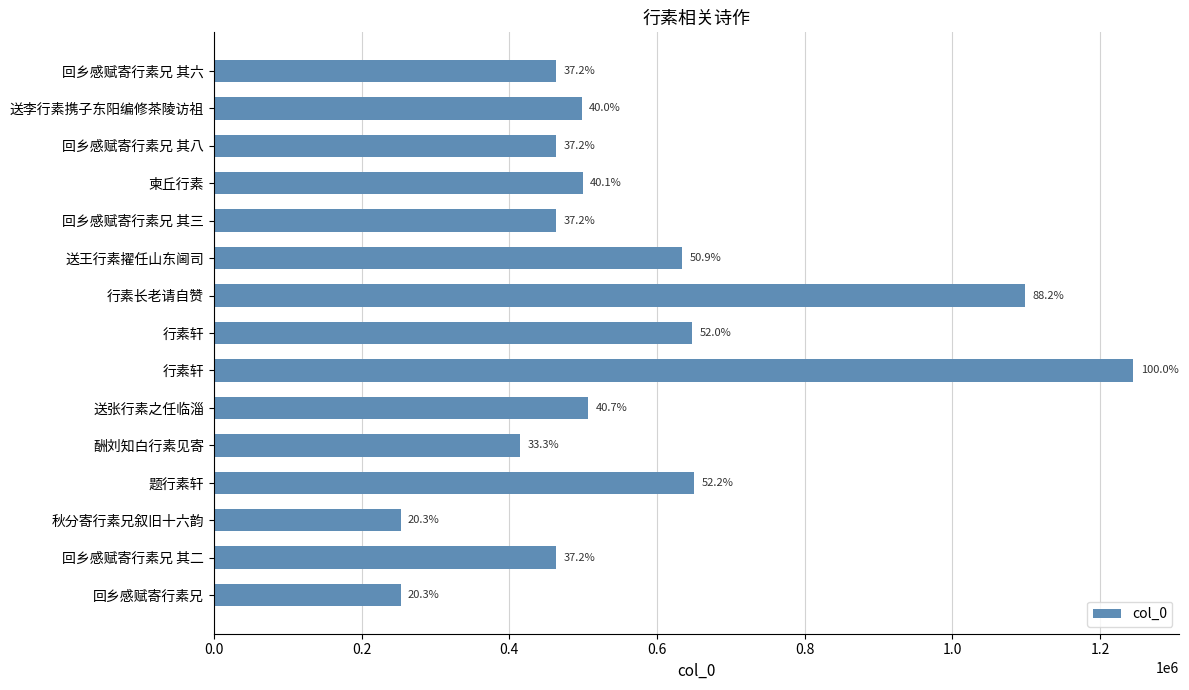

Does the chart contain any negative values?

No